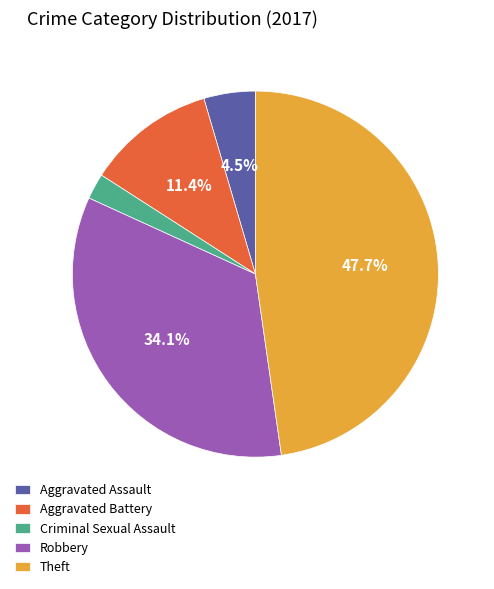

To the nearest percent, what is the difference between the largest and smallest slice percentages?

45%